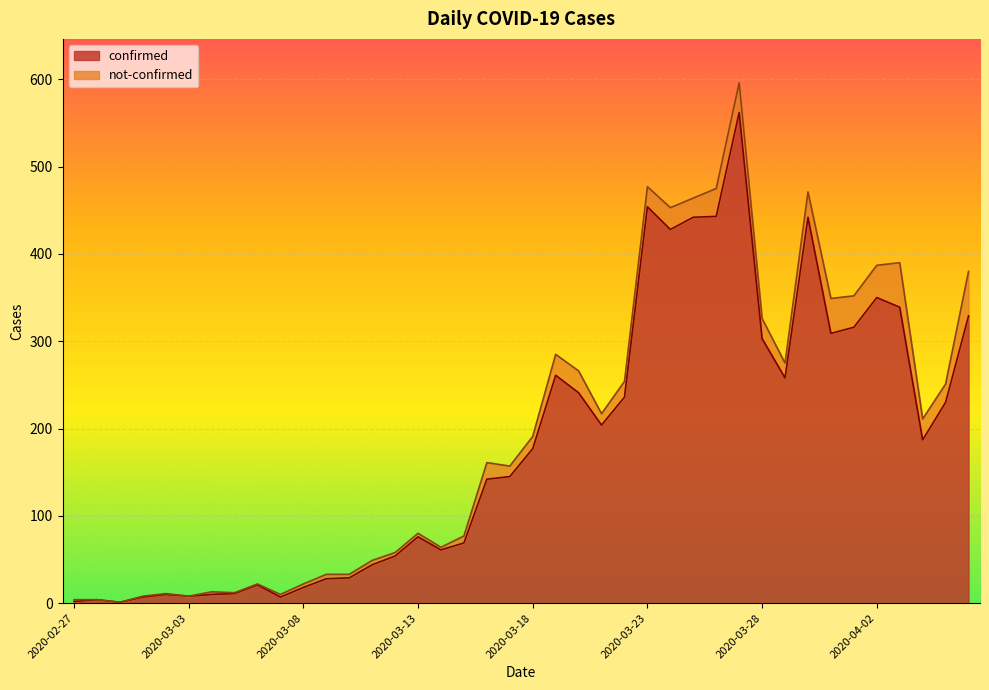

List the labels in order of value, largest first.

2020-03-27, 2020-03-23, 2020-03-26, 2020-03-25, 2020-03-30, 2020-03-24, 2020-04-02, 2020-04-03, 2020-04-06, 2020-04-01, 2020-03-31, 2020-03-28, 2020-03-19, 2020-03-29, 2020-03-20, 2020-03-22, 2020-04-05, 2020-03-21, 2020-04-04, 2020-03-18, 2020-03-17, 2020-03-16, 2020-03-13, 2020-03-15, 2020-03-14, 2020-03-12, 2020-03-11, 2020-03-10, 2020-03-09, 2020-03-06, 2020-03-08, 2020-03-05, 2020-03-02, 2020-03-04, 2020-03-03, 2020-03-01, 2020-03-07, 2020-02-28, 2020-02-27, 2020-02-29